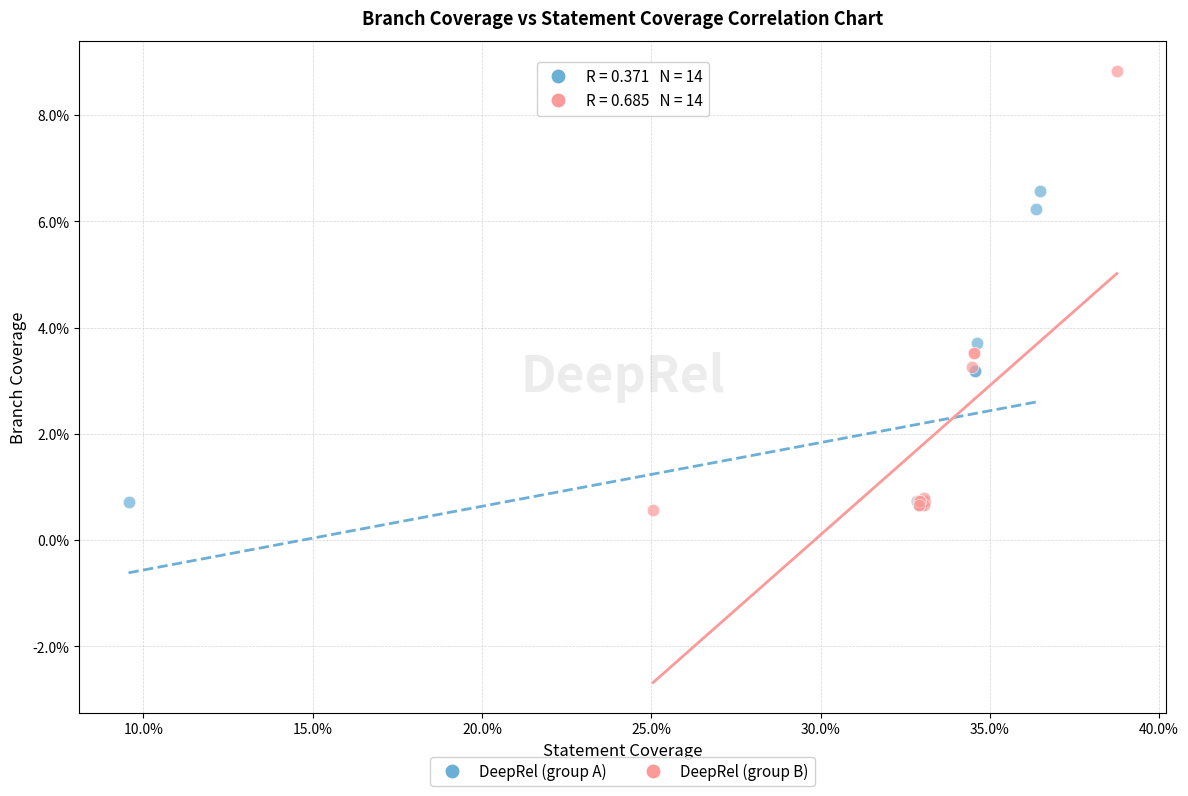

Which series reaches the maximum Y coordinate?

DeepRel (group B)